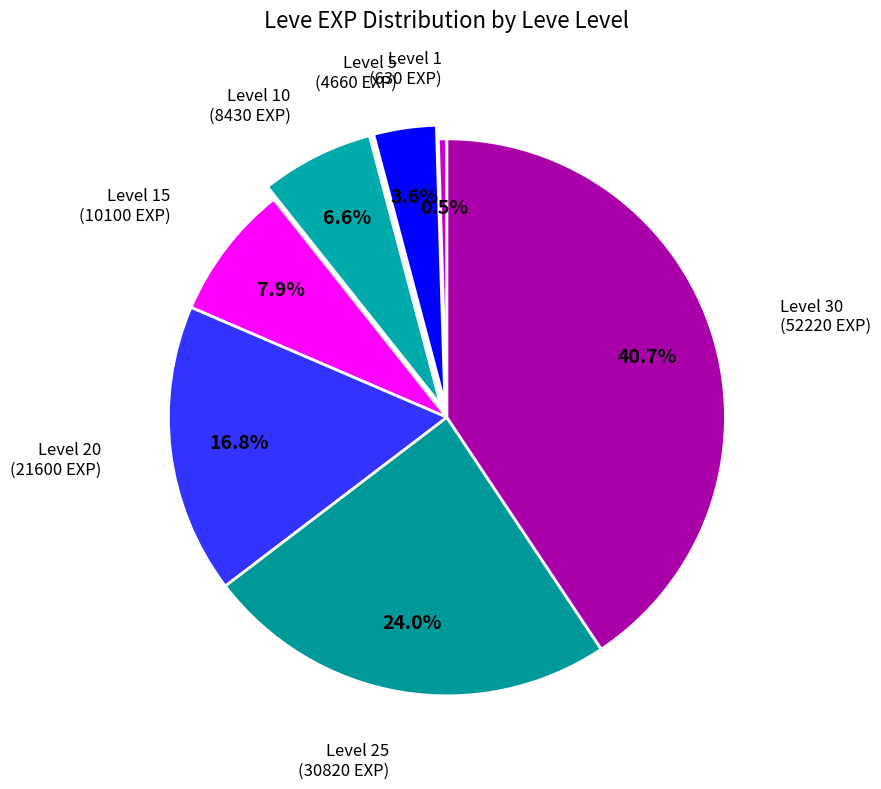

Combined, what portion of the pie is Level 25 (30820 EXP) and Level 30 (52220 EXP)?

64.6%